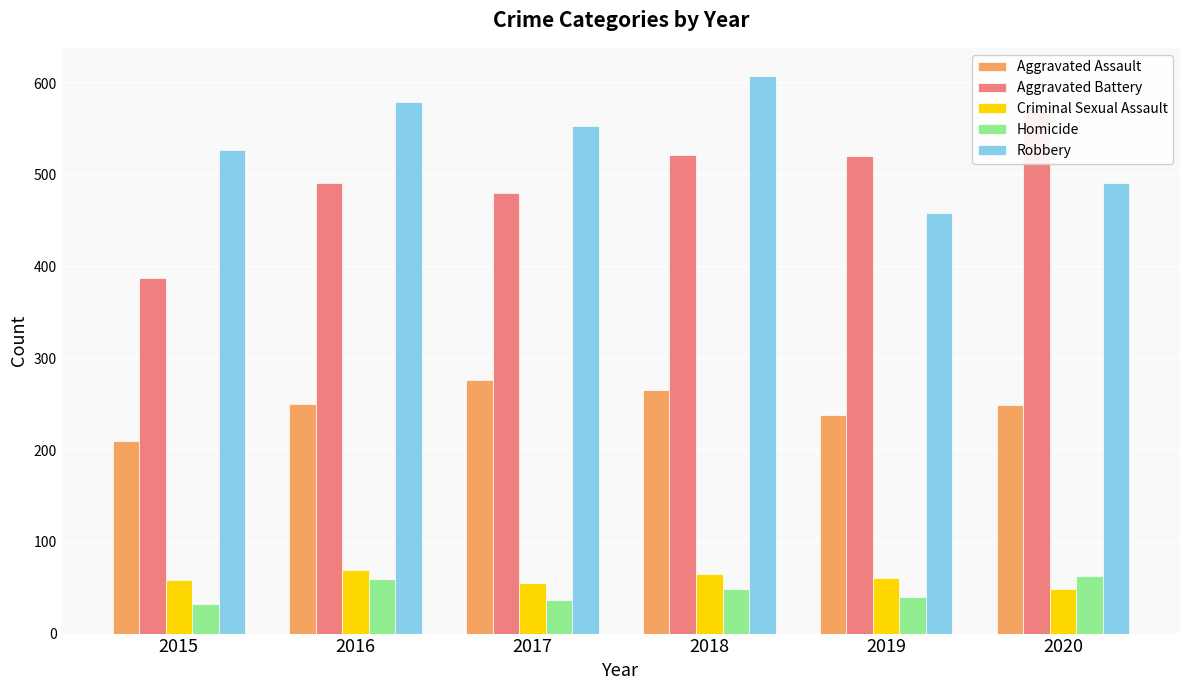

At which category does the chart reach its peak across all series?

2018